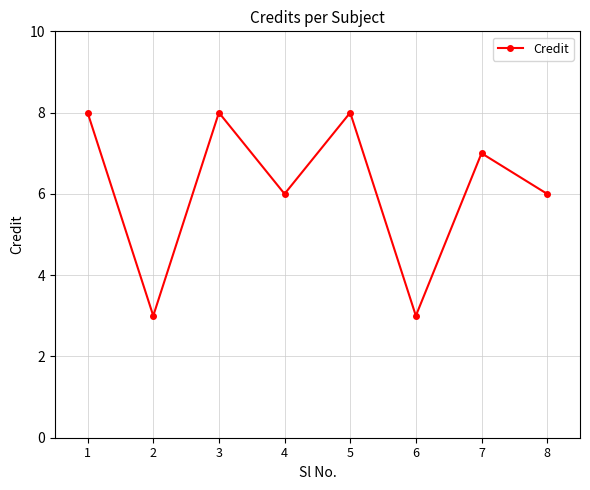

Where is the first local maximum?

3